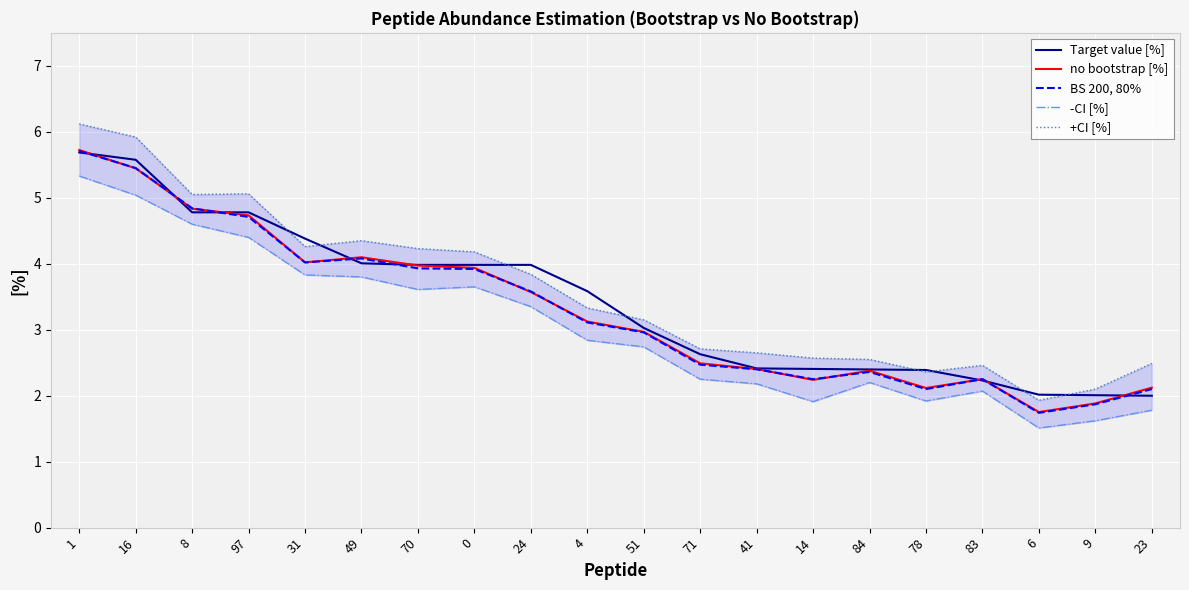

What position from the left is 4?

10